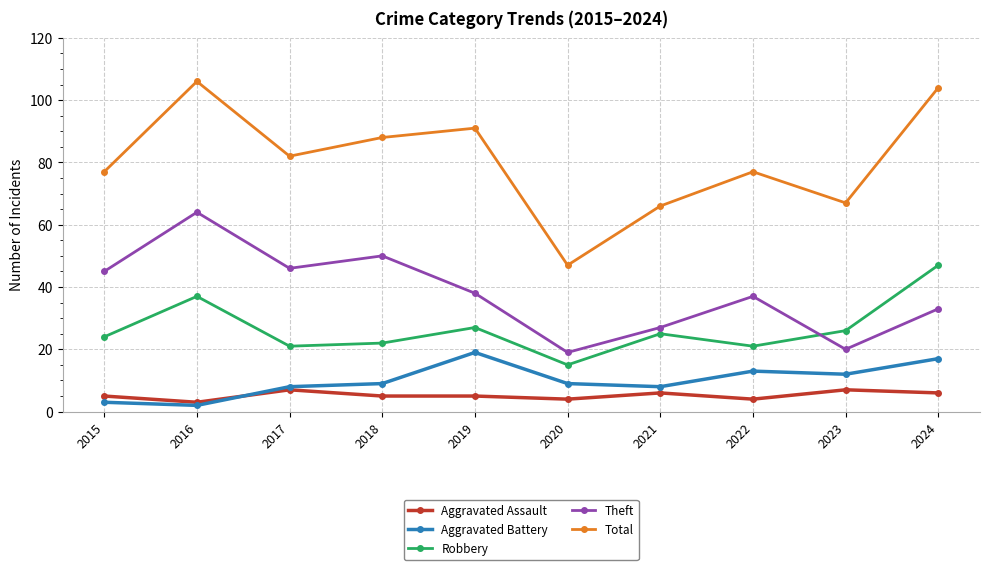

Between 2015 and 2016, which series saw the biggest shift?

Total